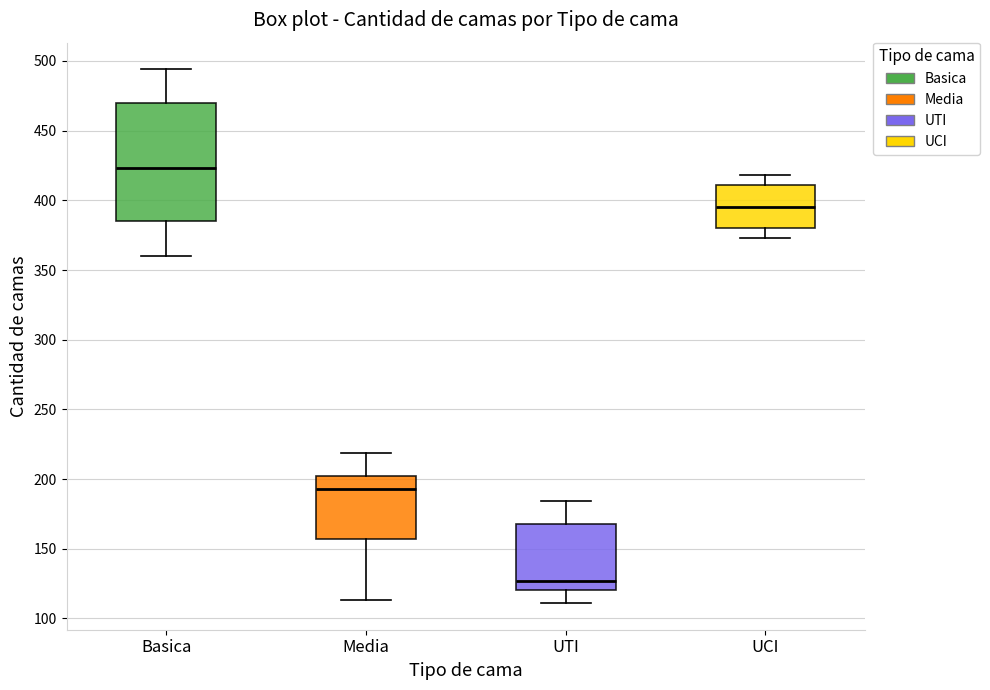

Reading left to right, read every box against the y-axis: the position of its median line, the range the box covers, and the ends of its whiskers. The values are not printed on the chart, so give them approximately, as read against the axis.

Basica: median 425, box 385 to 470, whiskers 360 to 495
Media: median 195, box 155 to 200, whiskers 115 to 220
UTI: median 125, box 120 to 170, whiskers 110 to 185
UCI: median 395, box 380 to 410, whiskers 375 to 420